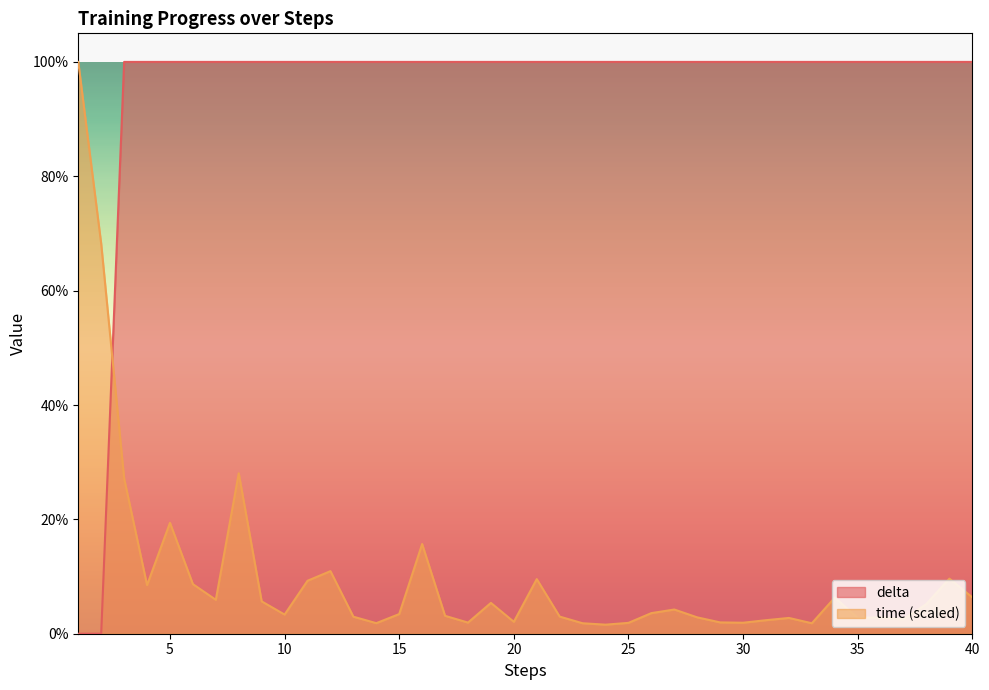

How many intersections are there between time and delta?

1